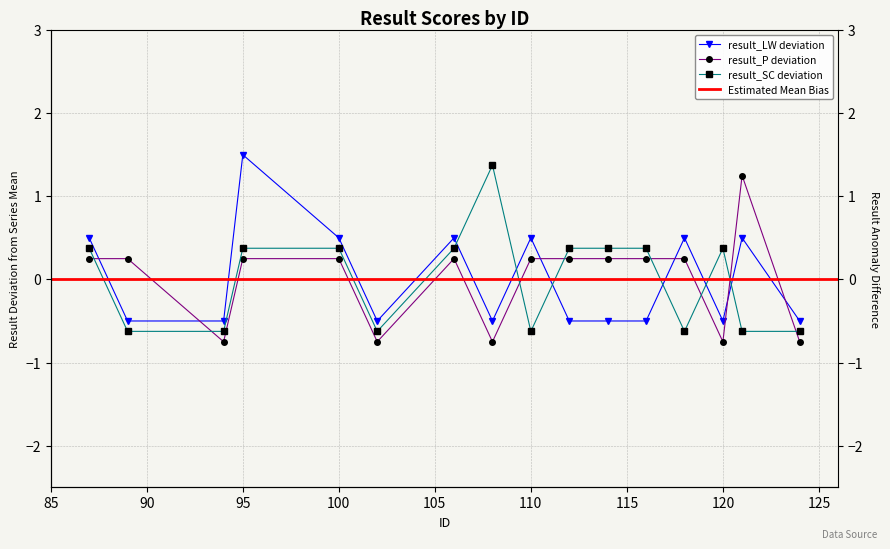

Count the result_LW values in the range 0 to 1.

6